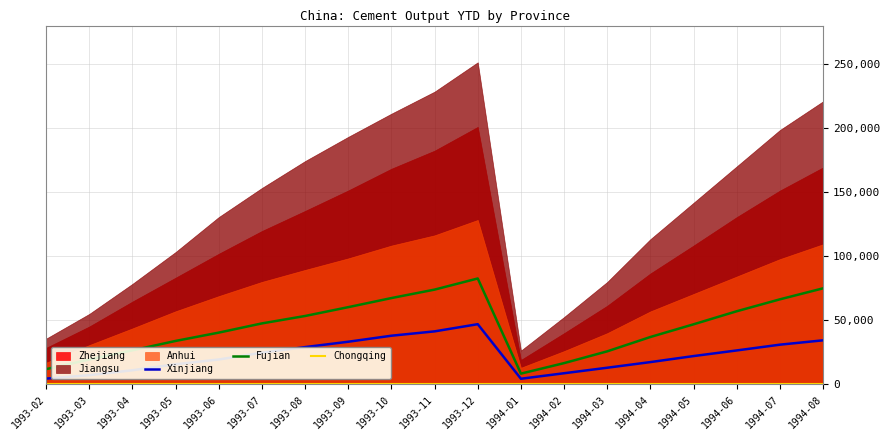

The value of Fujian at 1994-02 is 2242222. True or false?

False